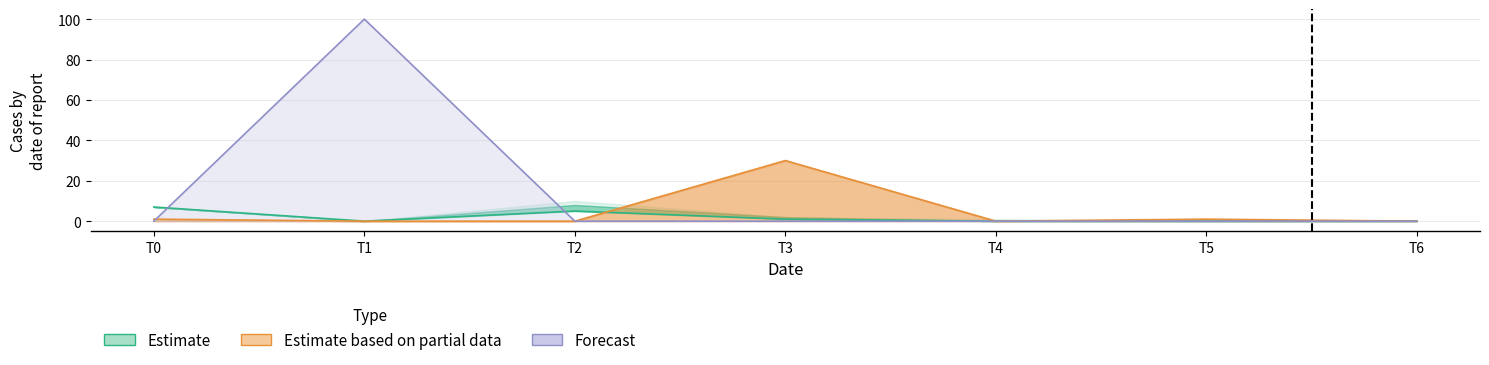

What is the difference between the highest and lowest values at T3?

30